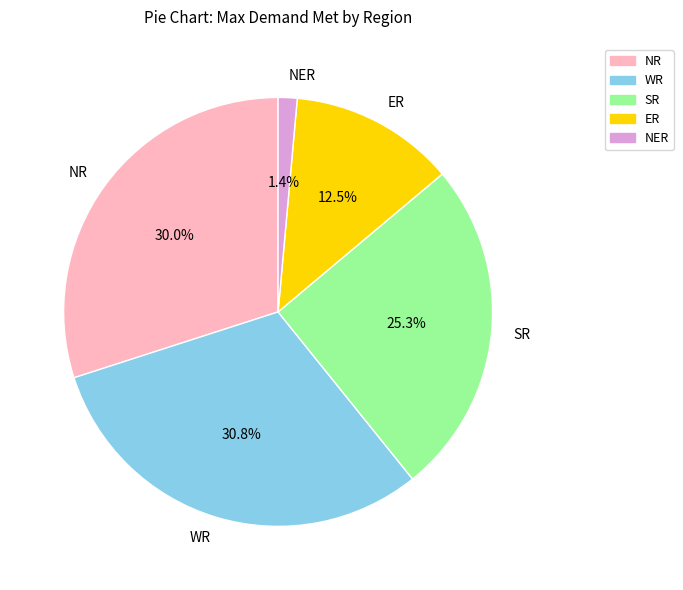

Which slice is the smallest?

NER